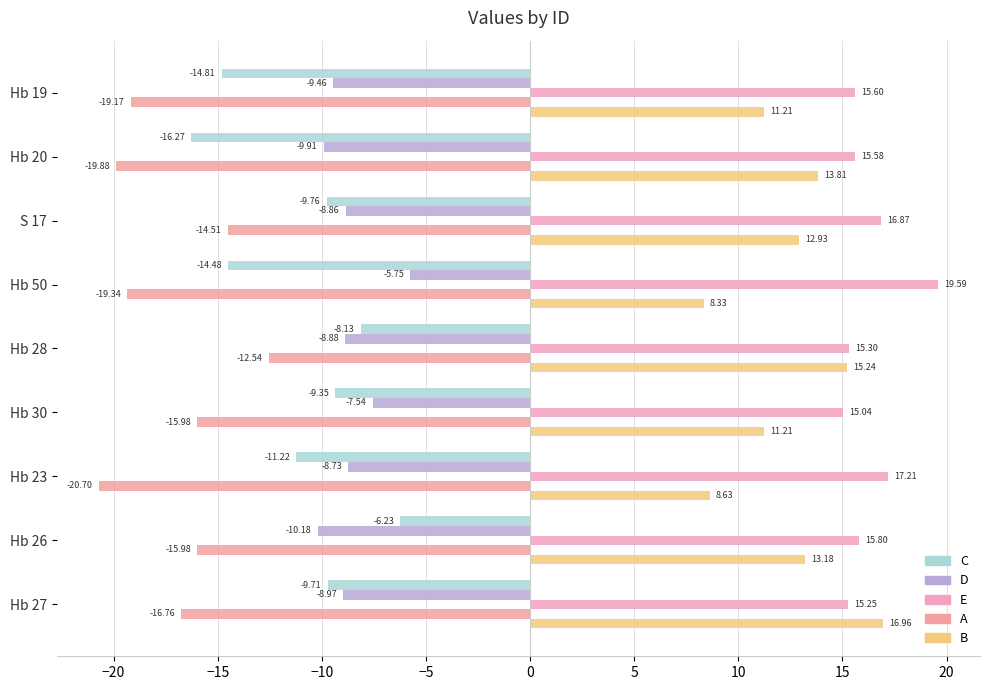

How many data points in C are above -9?

2